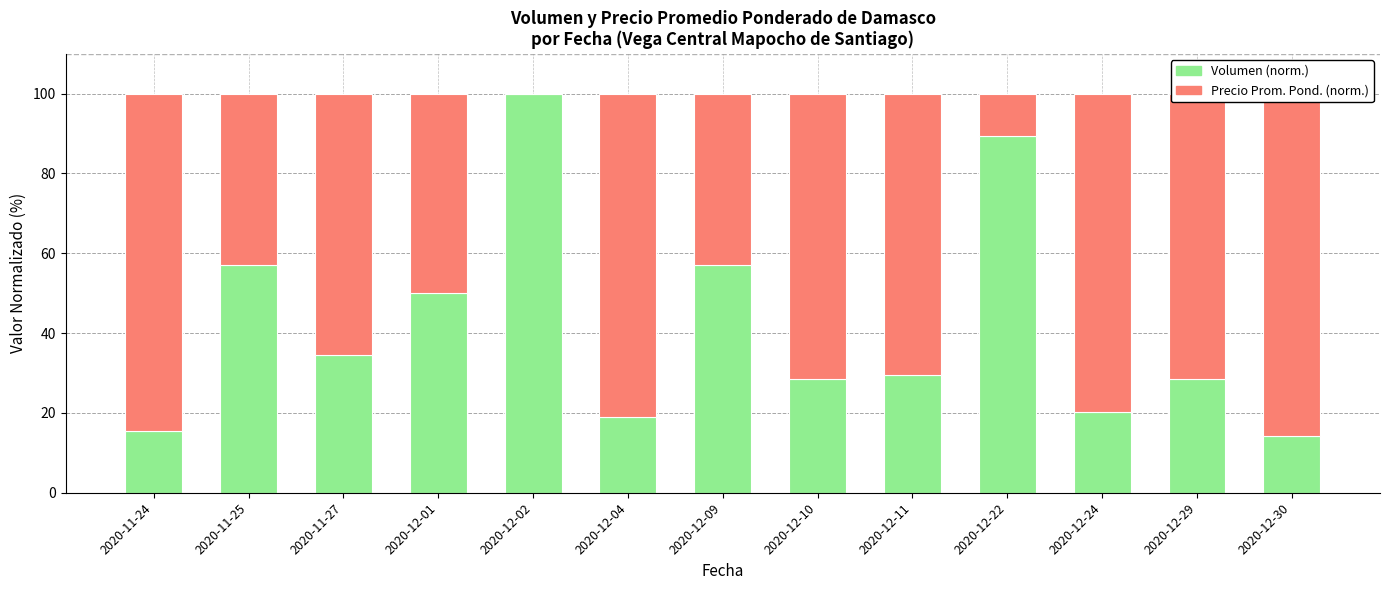

How many bars are there in each group?

2